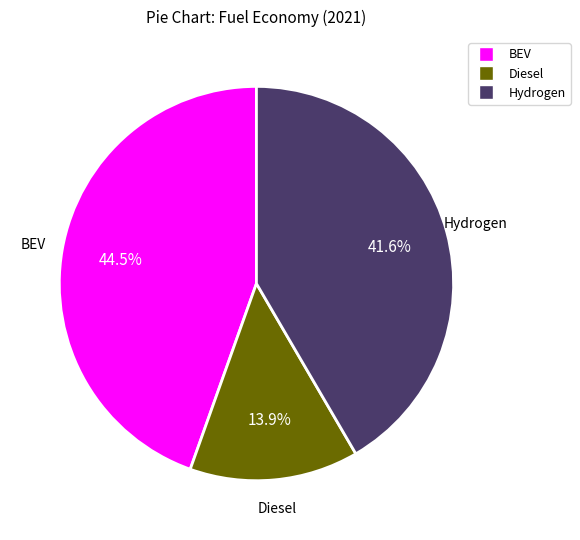

Is there any slice that represents more than half of the pie?

No